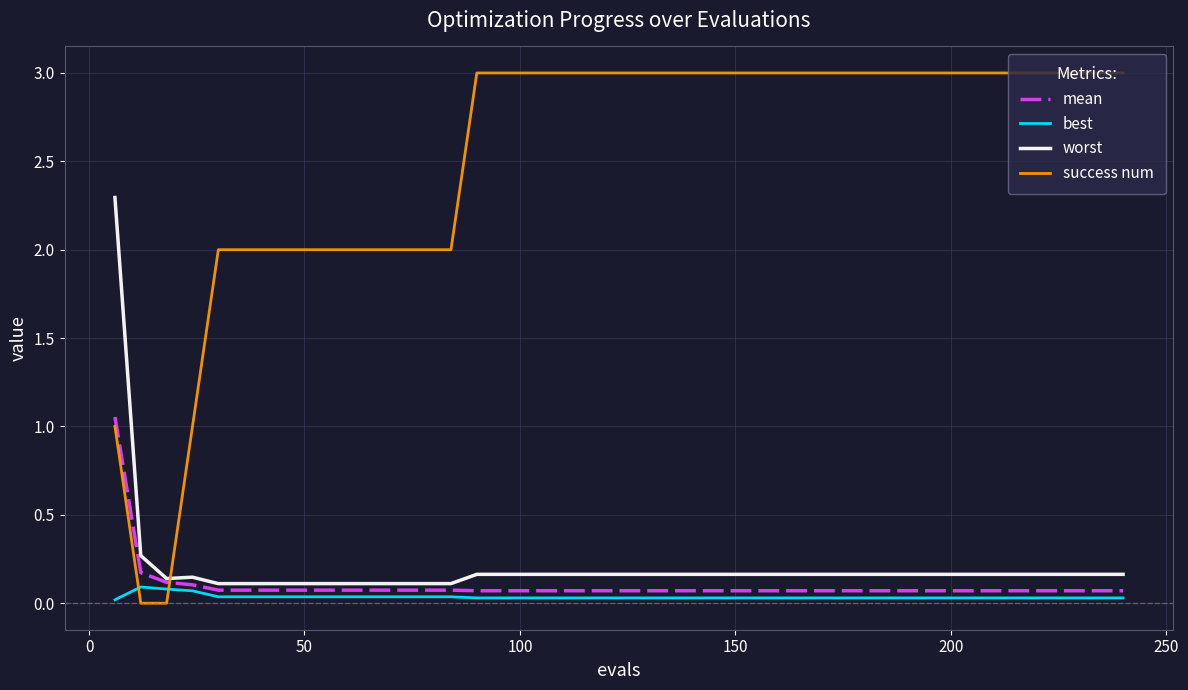

How many categories are shown in the chart?

40